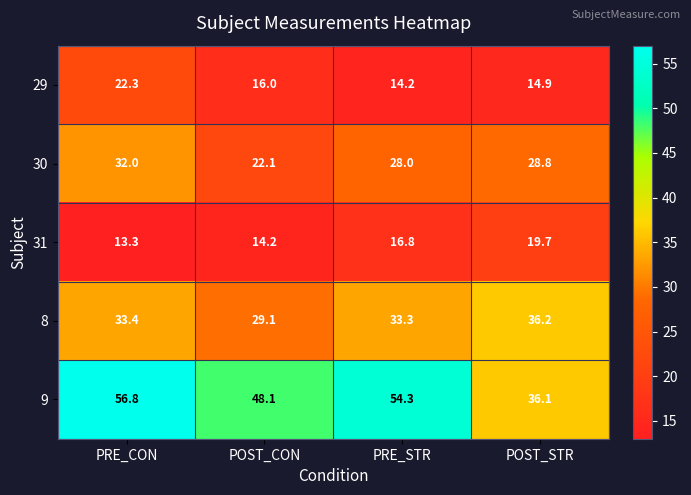

Rank the series by their maximum value, from lowest to highest.

31, 29, 30, 8, 9